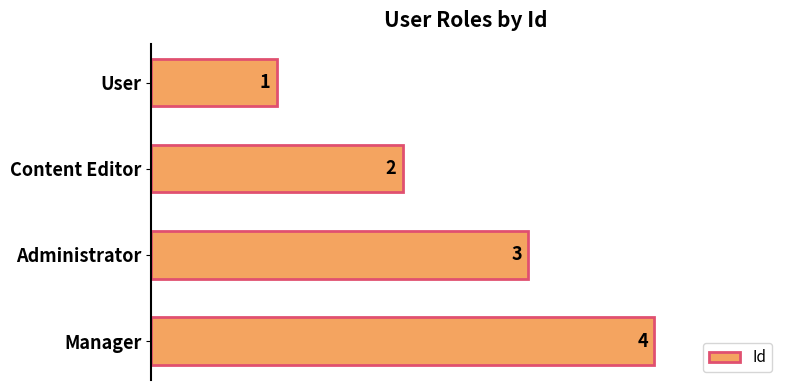

What is the difference between the second highest and minimum values?

2